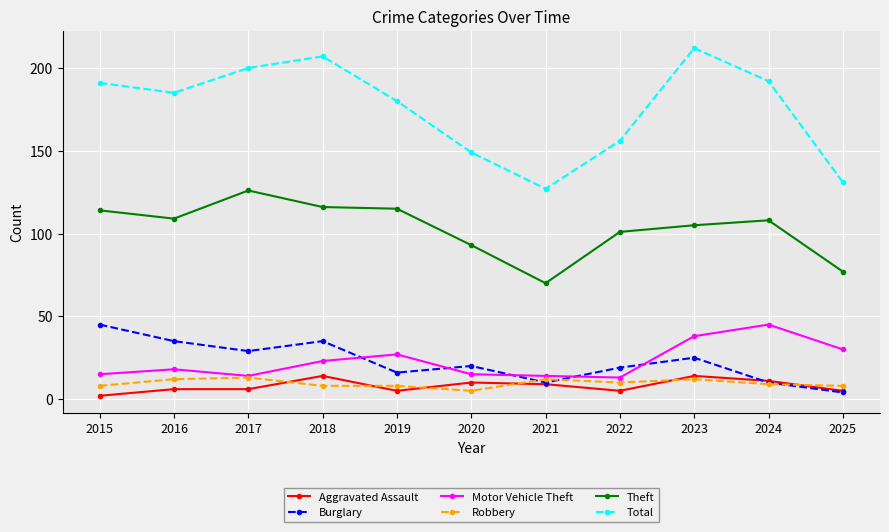

True or false: Burglary has more than 1 interior local peaks.

True